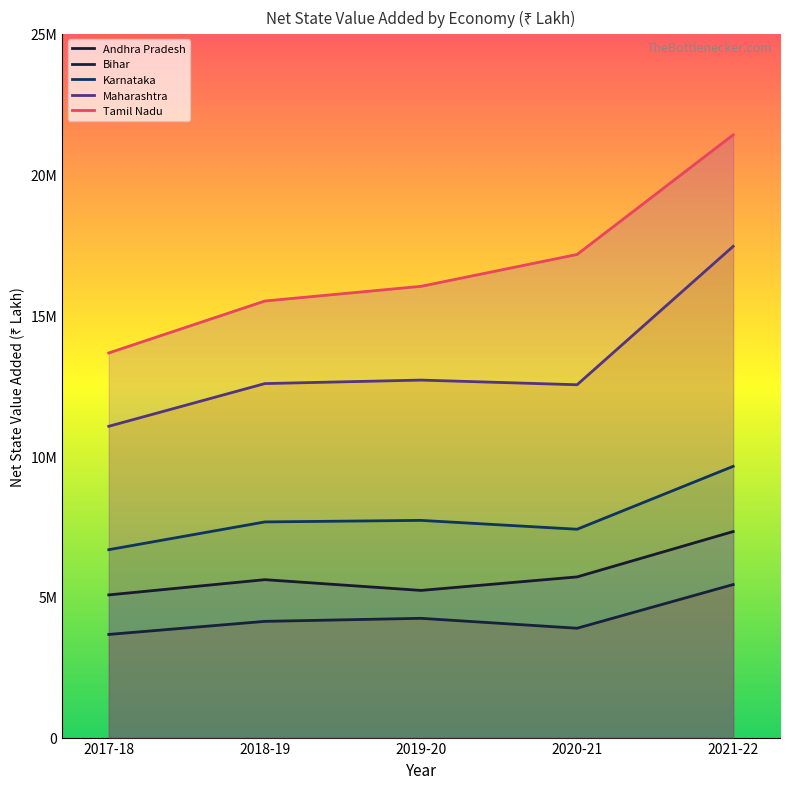

What is the label of the 1st point from the right?

2021-22